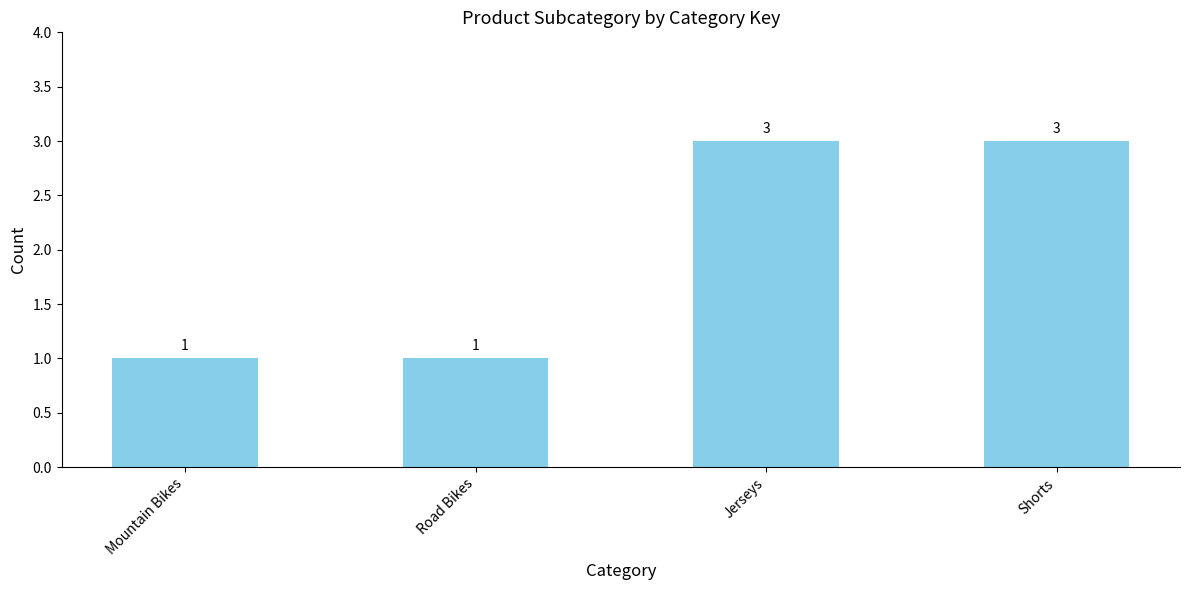

What is the smallest value displayed?

1